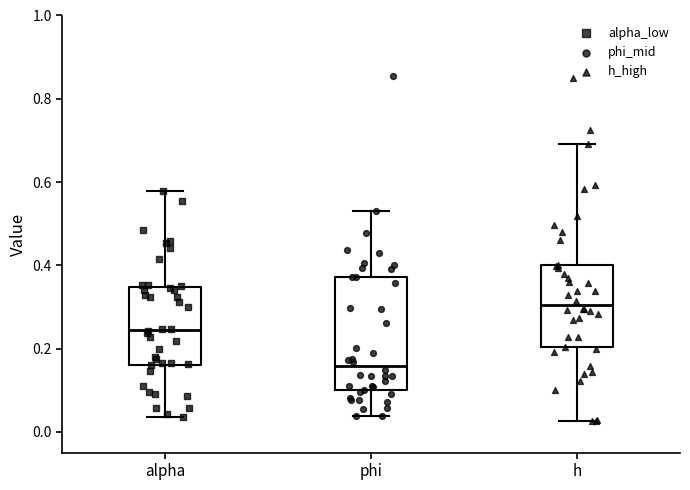

Comparing the boxes themselves (not the whiskers), which one is the tallest?

phi